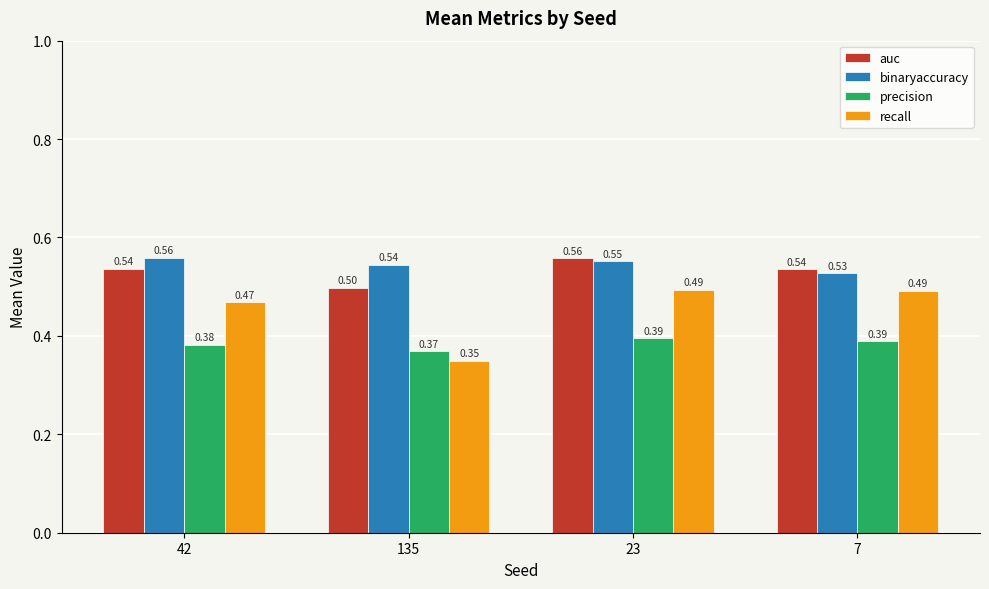

At which category is the sum across all series the highest?

23